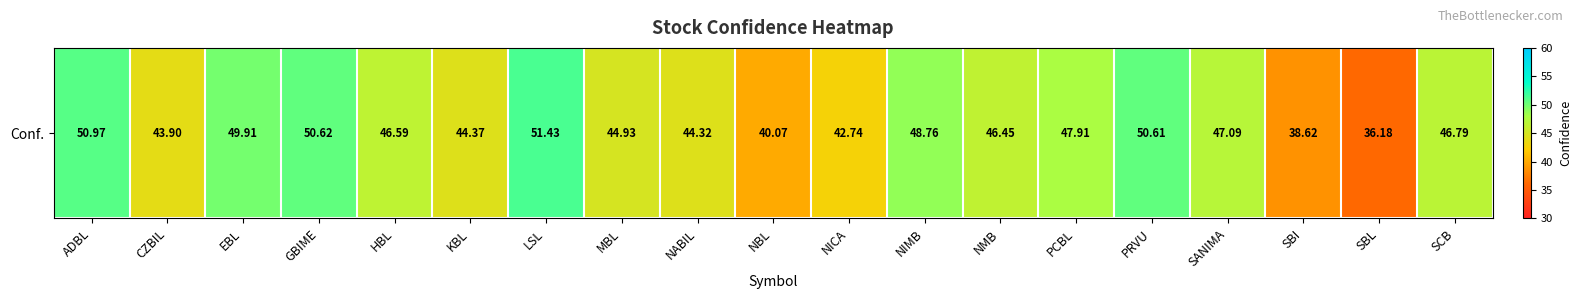

Rank the categories by value from lowest to highest.

SBL, SBI, NBL, NICA, CZBIL, NABIL, KBL, MBL, NMB, HBL, SCB, SANIMA, PCBL, NIMB, EBL, PRVU, GBIME, ADBL, LSL